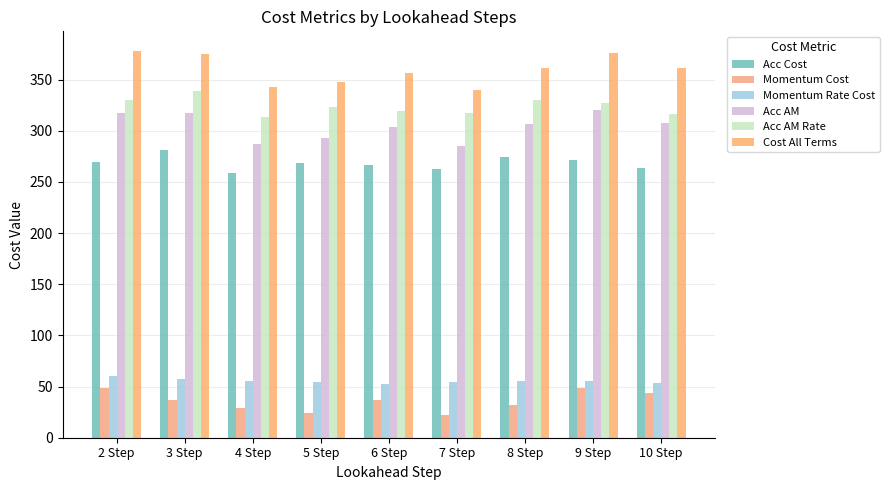

How many distinct data groups are displayed?

6